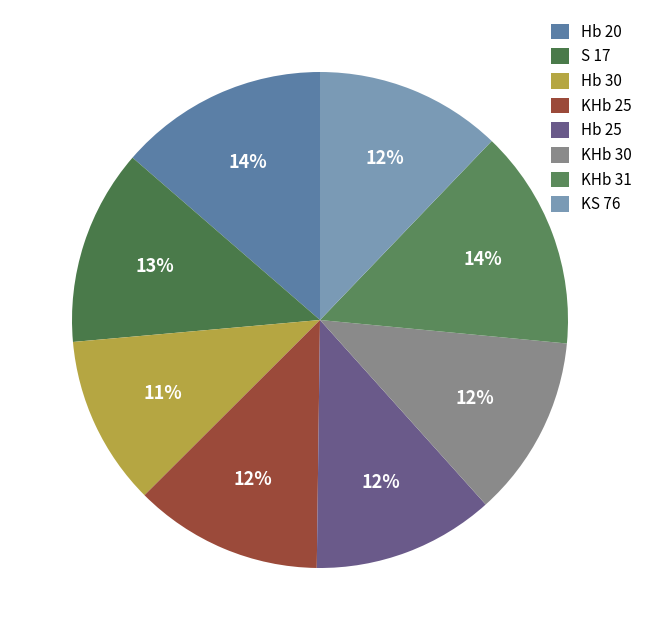

Between S 17 and KHb 30, which is larger?

S 17